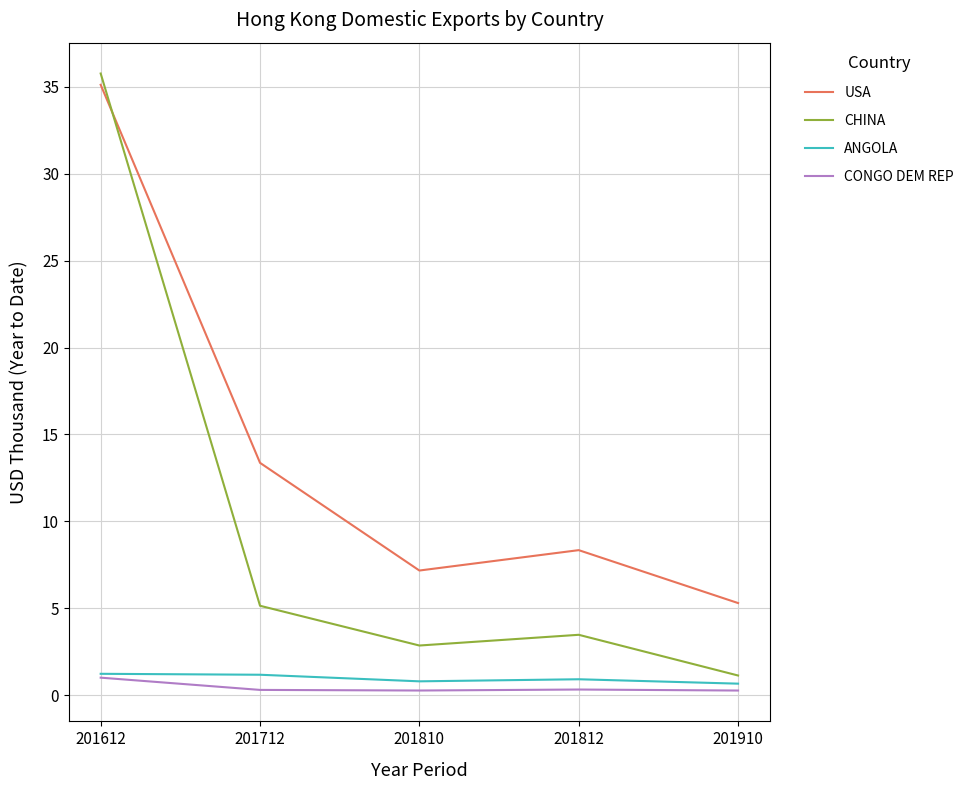

Does the chart display data point markers on the line(s)?

No